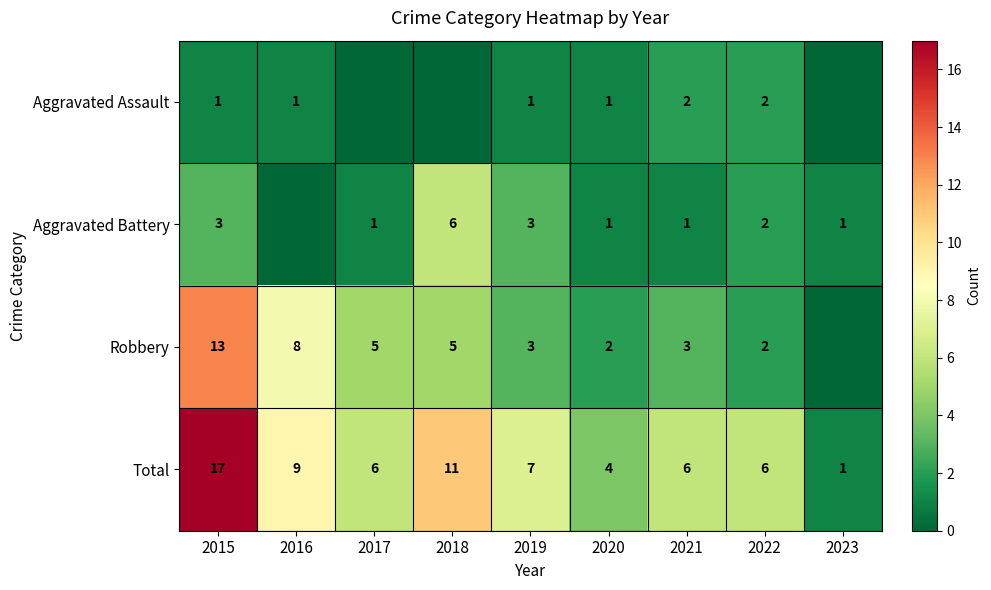

At 2015, list the series in order from smallest to largest.

Aggravated Assault, Aggravated Battery, Robbery, Total